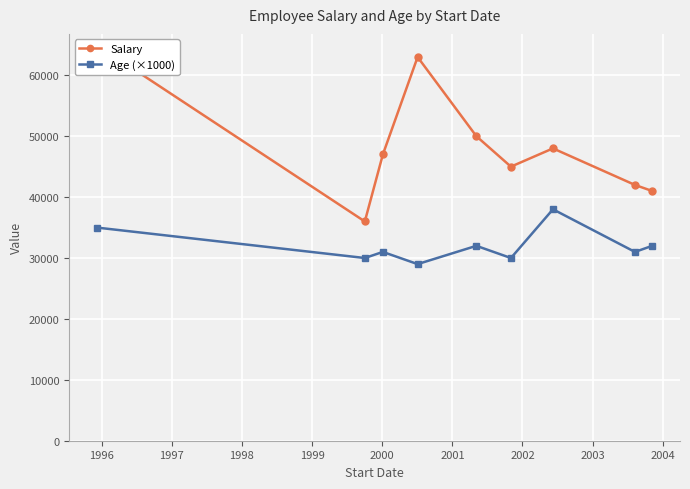

What is the value of the Salary point at the 4th from the left?

63000